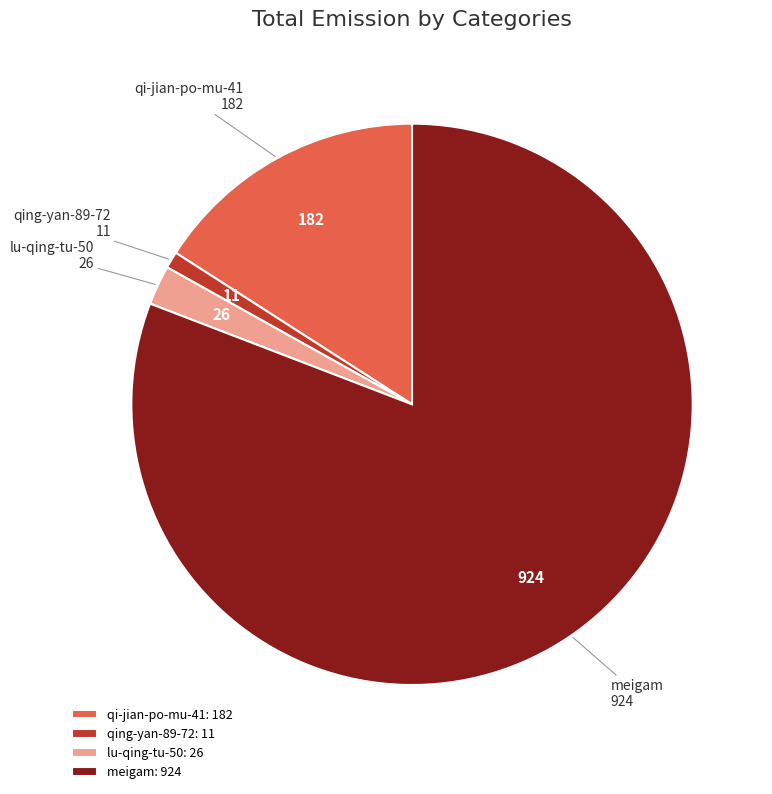

Rank the categories by value from highest to lowest.

meigam, qi-jian-po-mu-41, lu-qing-tu-50, qing-yan-89-72